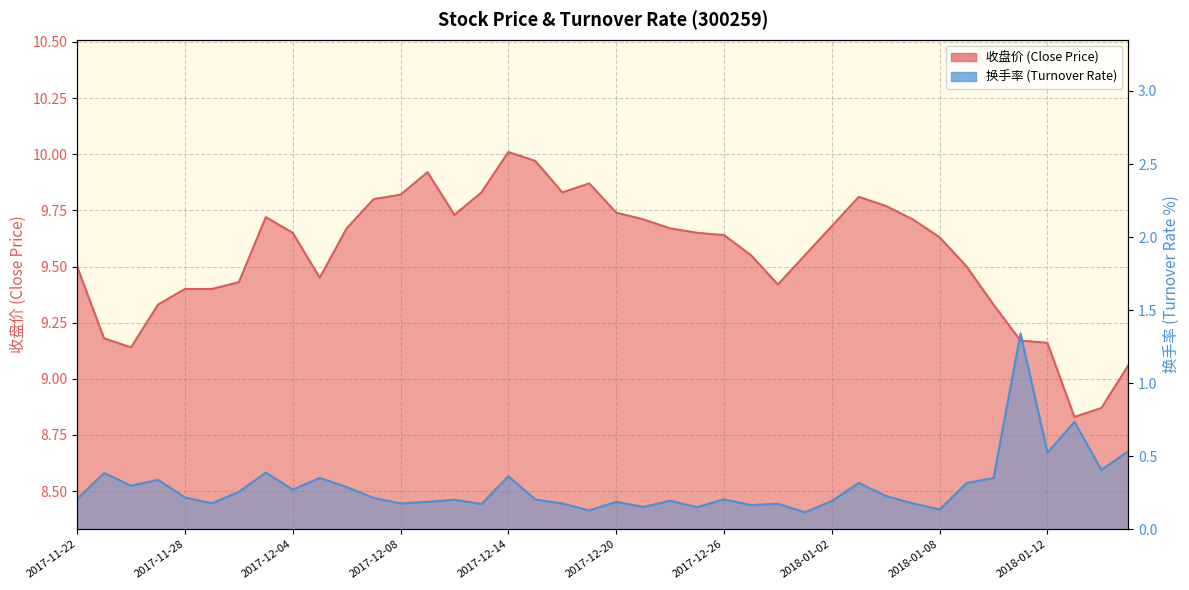

True or false: 收盘价 has more than 0 points higher than both neighbors.

True